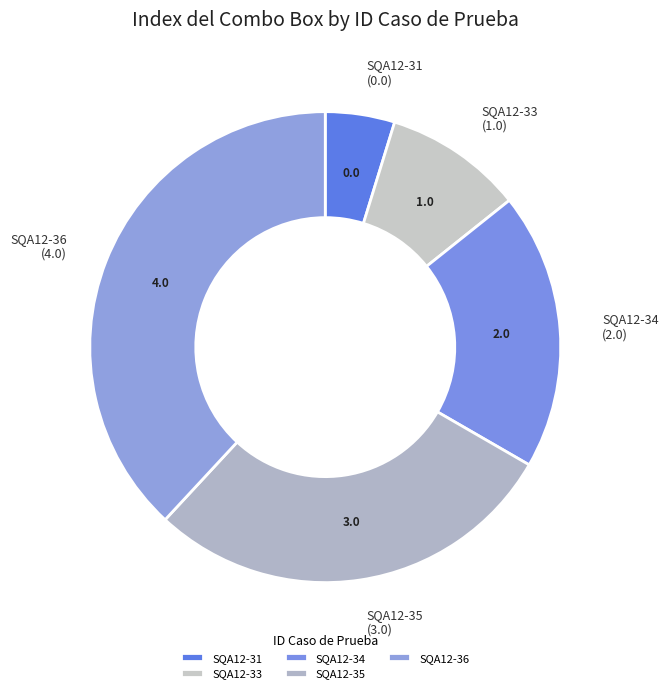

Combined, do SQA12-36 and SQA12-34 account for over 50%?

Yes